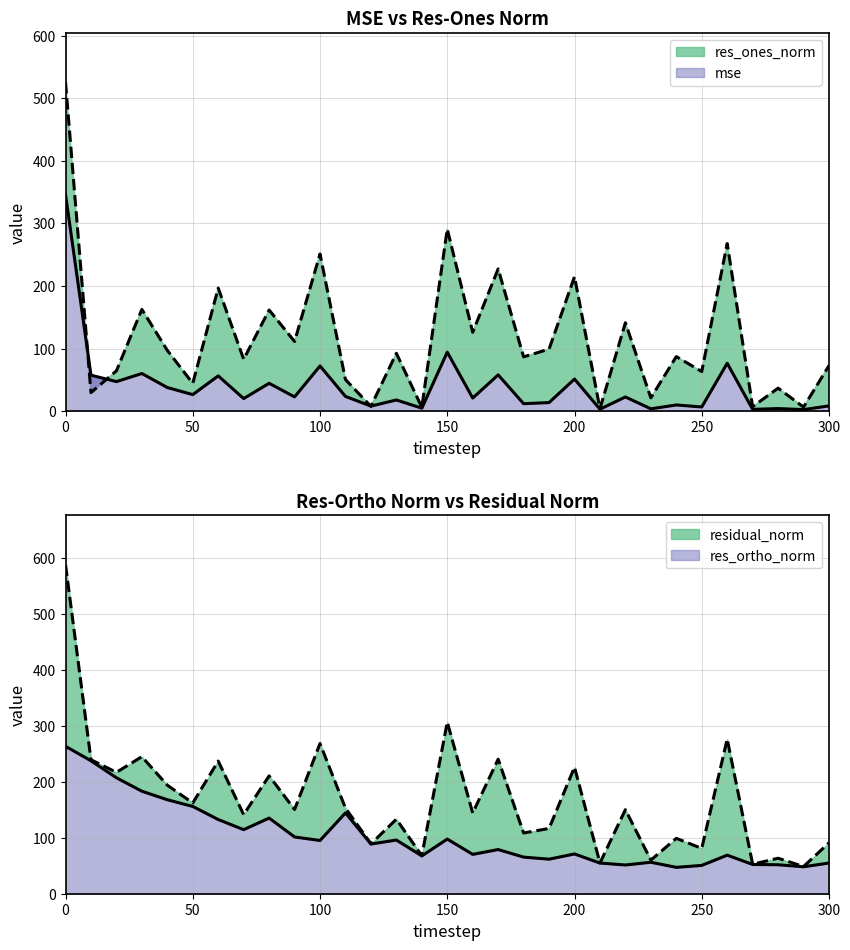

How many lines are shown in the chart?

4